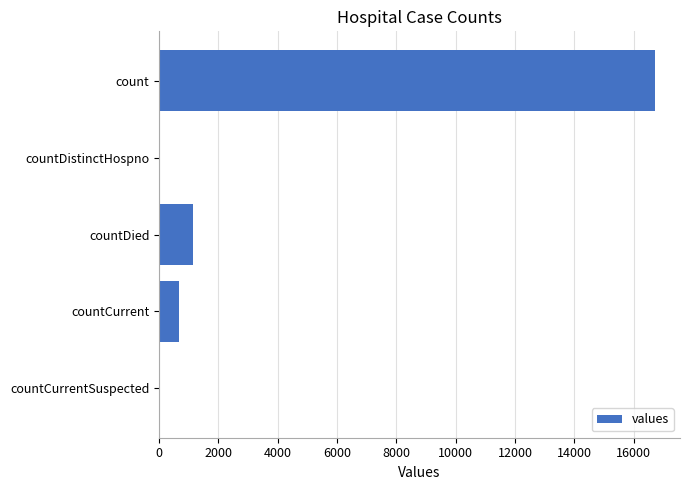

What is the sum of all values?

18539